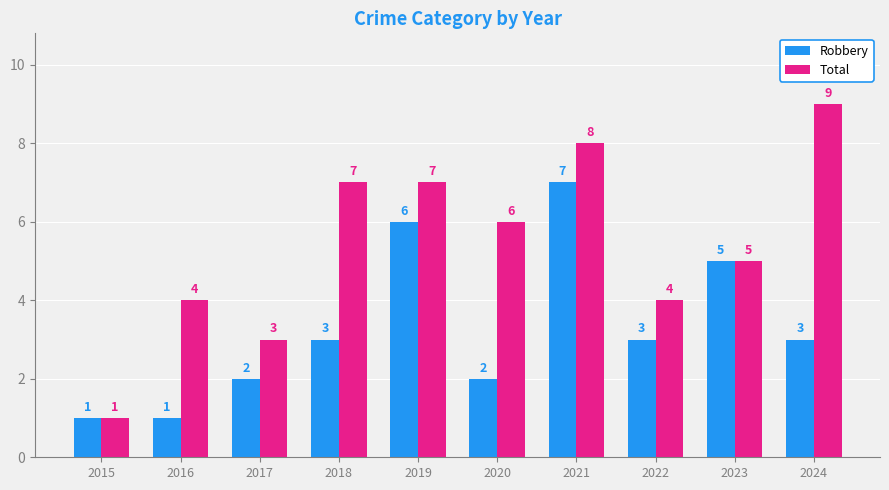

Reading left to right, what are all the values shown in this chart?

Robbery: 1	1	2	3	6	2	7	3	5	3
Total: 1	4	3	7	7	6	8	4	5	9